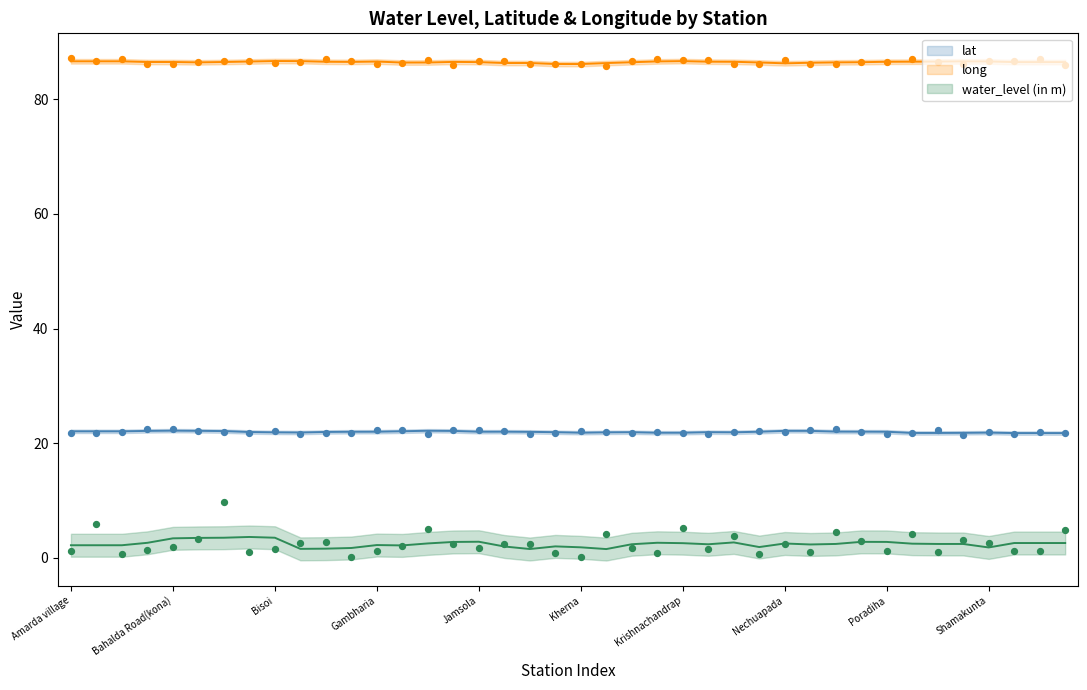

Which series has the largest total across all categories?

long